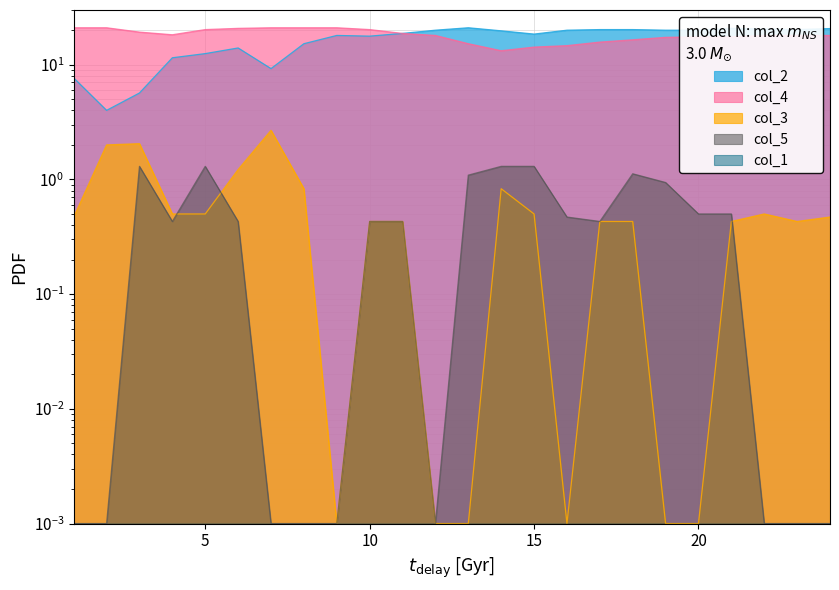

What is the difference between the maximum and minimum values in the col_3 series?

2.7